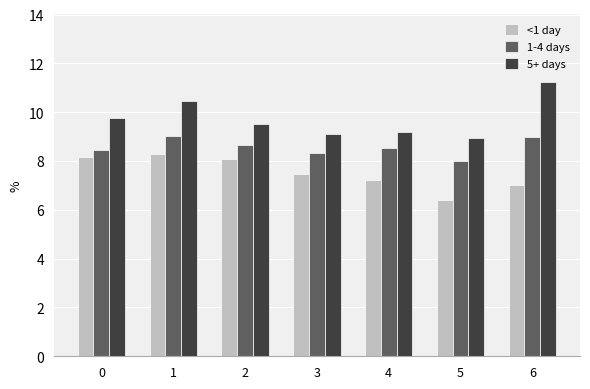

Rank the series at 3 from lowest to highest value.

<1 day, 1-4 days, 5+ days